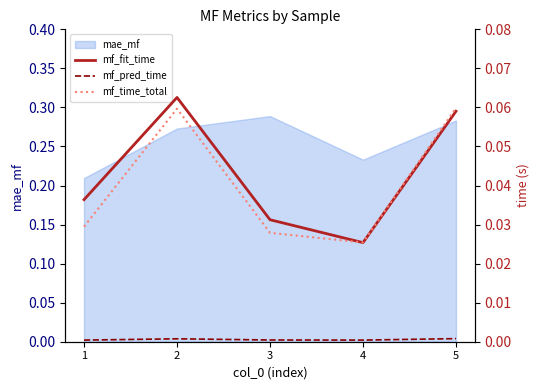

Which series has the widest spread of values?

mf_fit_time